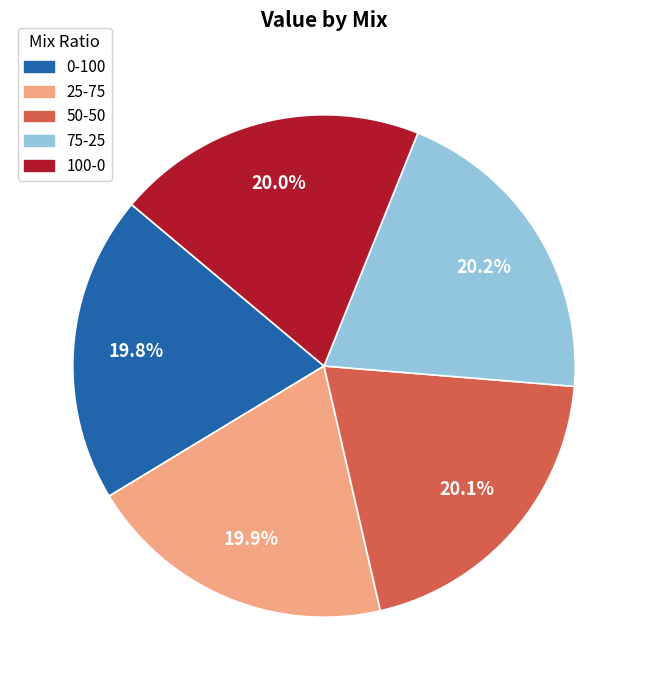

Do 25-75 and 0-100 together represent more than half of the pie?

No